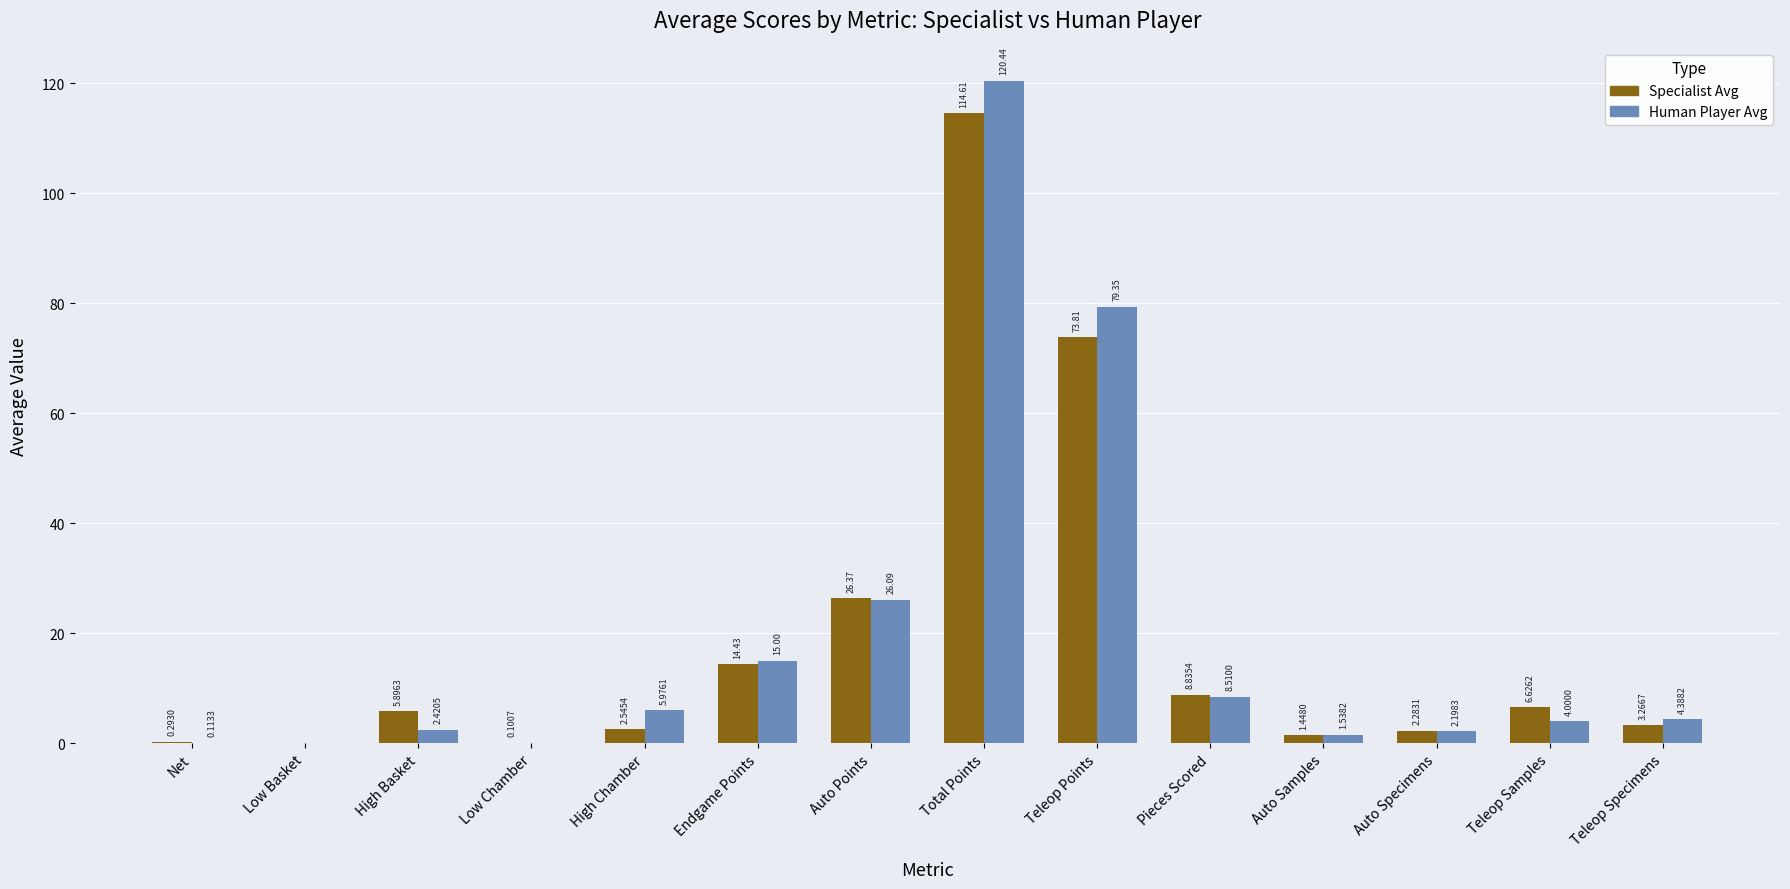

At which label does Human Player Avg first exceed 4?

High Chamber